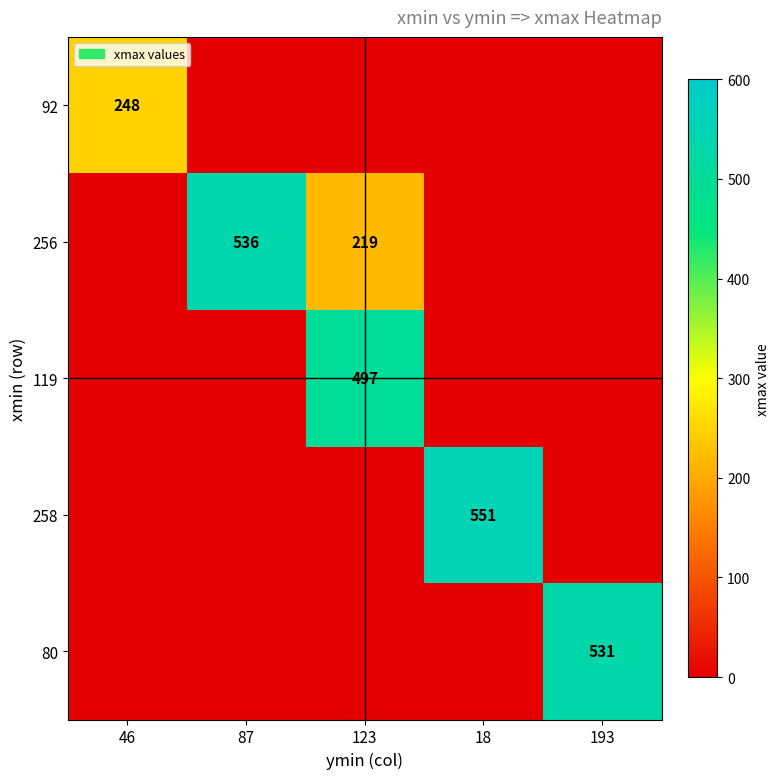

Where is 92 nearest to the value 124?

46